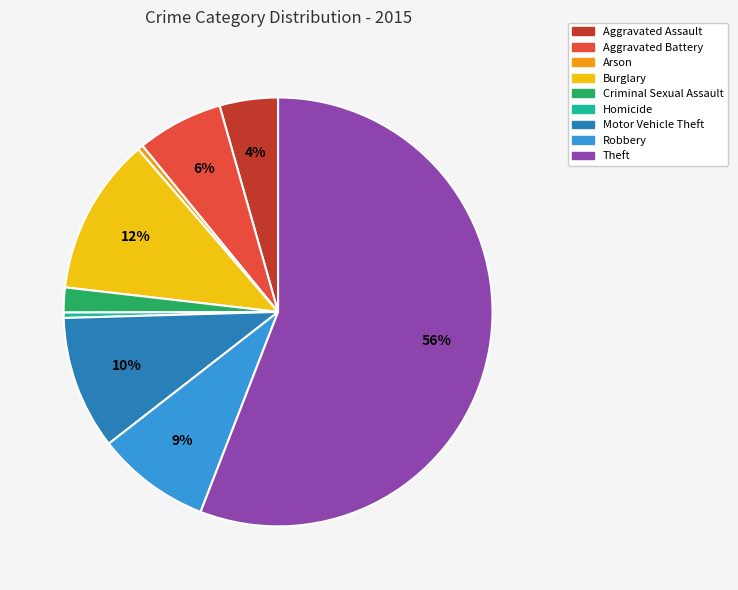

Is Theft the majority of the pie?

Yes